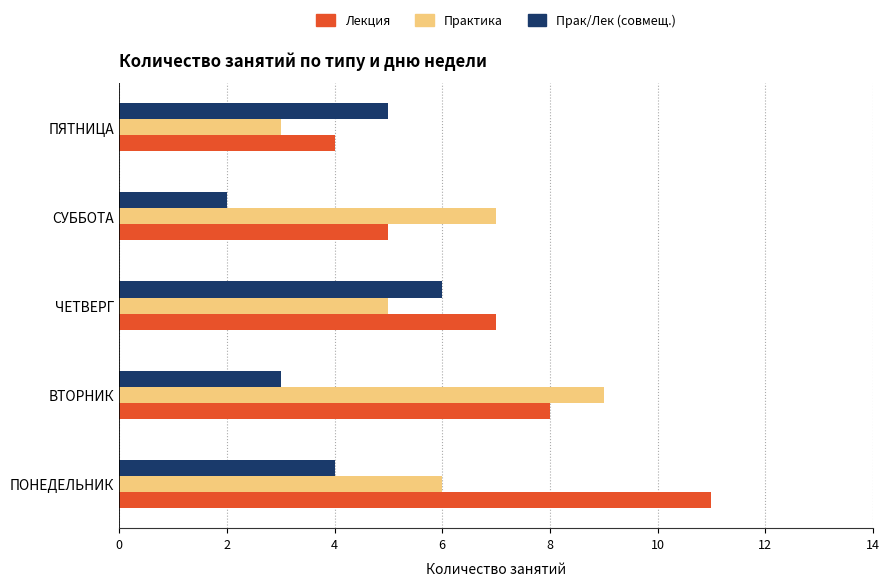

Rank the series at ЧЕТВЕРГ from highest to lowest value.

Лекция, Прак/Лек (совмещ.), Практика